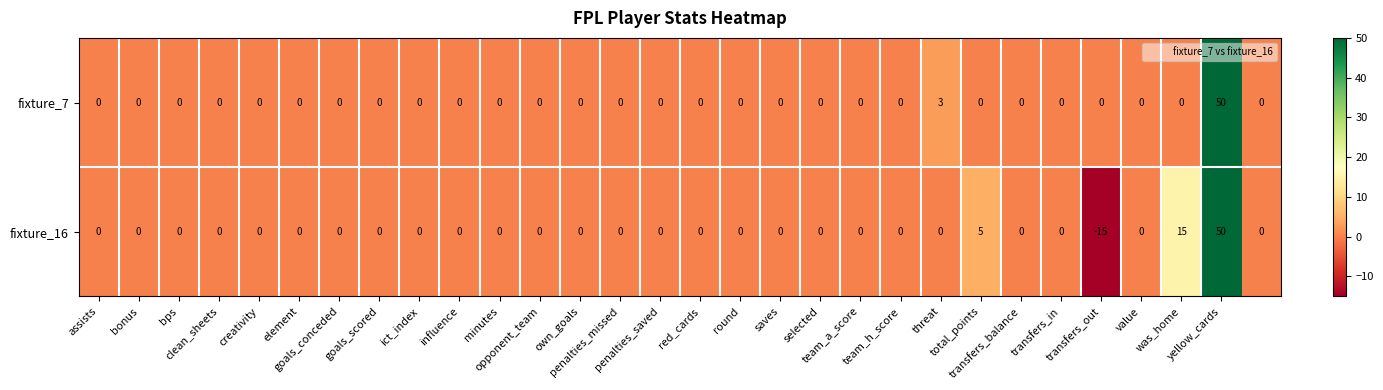

How many data points in fixture_16 are less than 0?

1